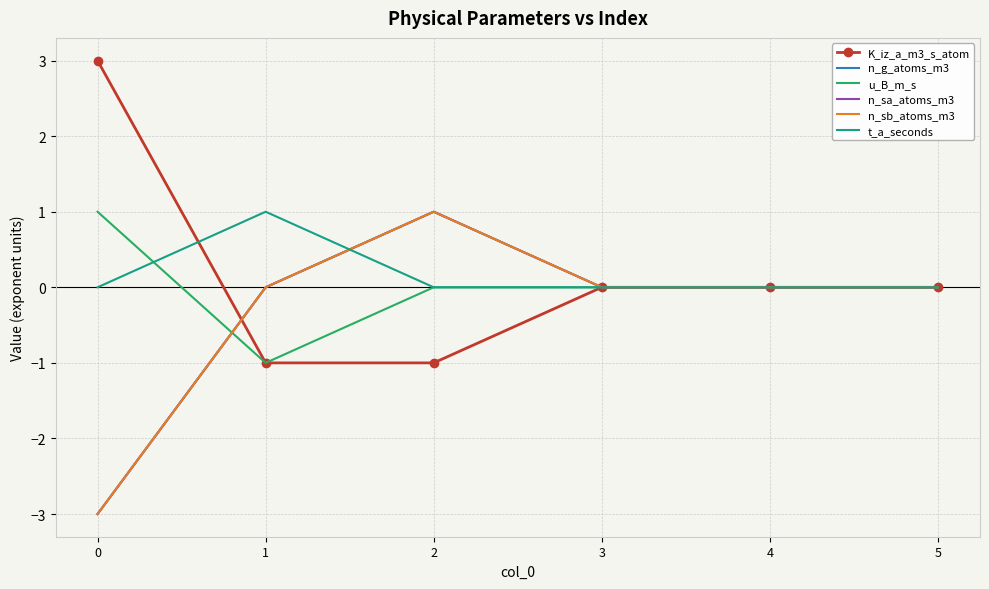

At which category does u_B_m_s reach its first local valley?

1